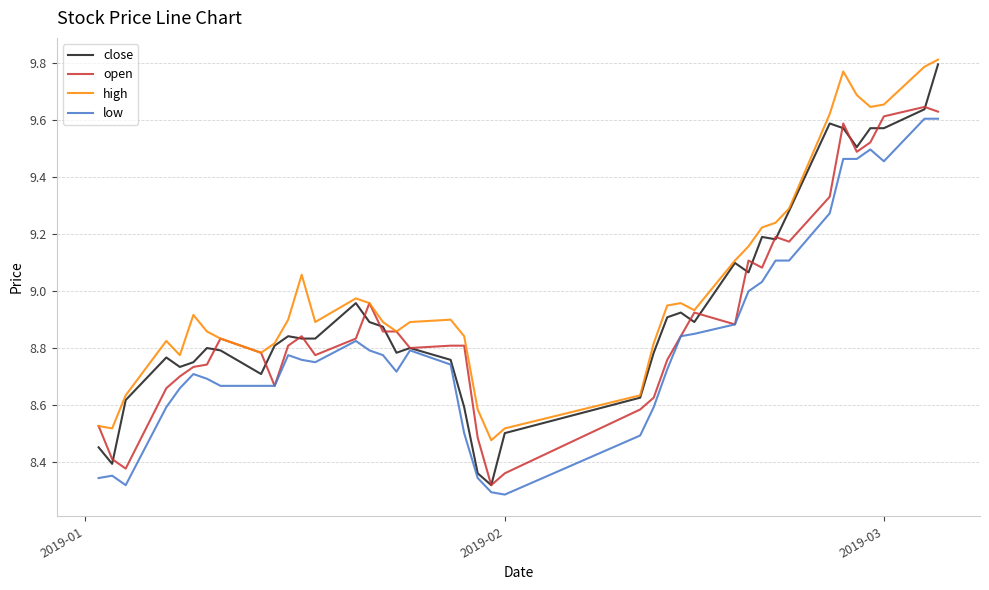

Does the chart have visible grid lines?

Yes